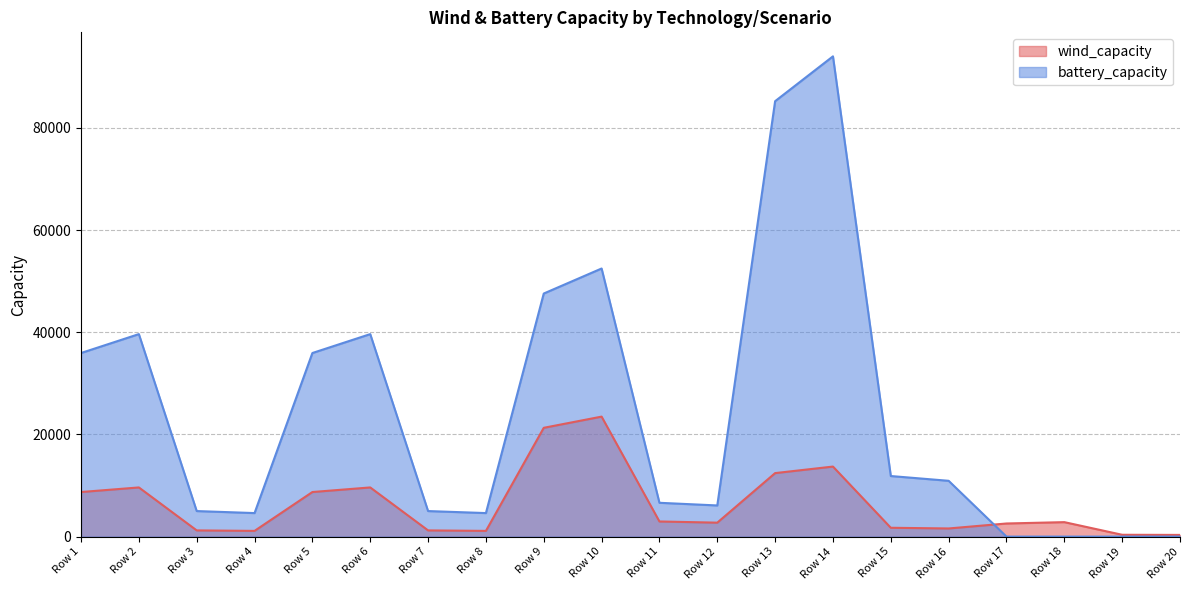

True or false: wind_capacity has more than 0 interior local peaks.

True